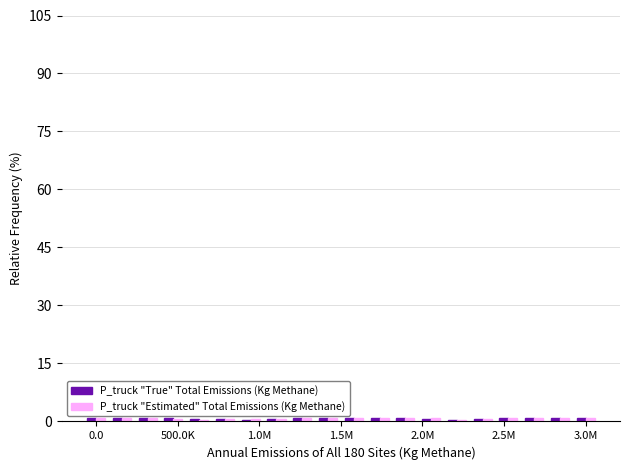

How many bars are there in total?

40